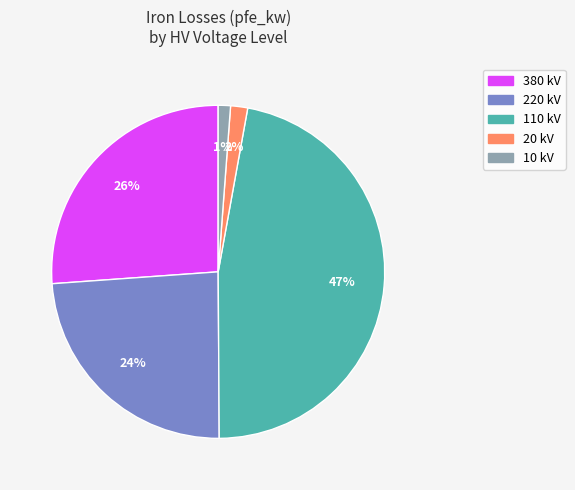

True or false: 380 kV accounts for 34% of the total.

False